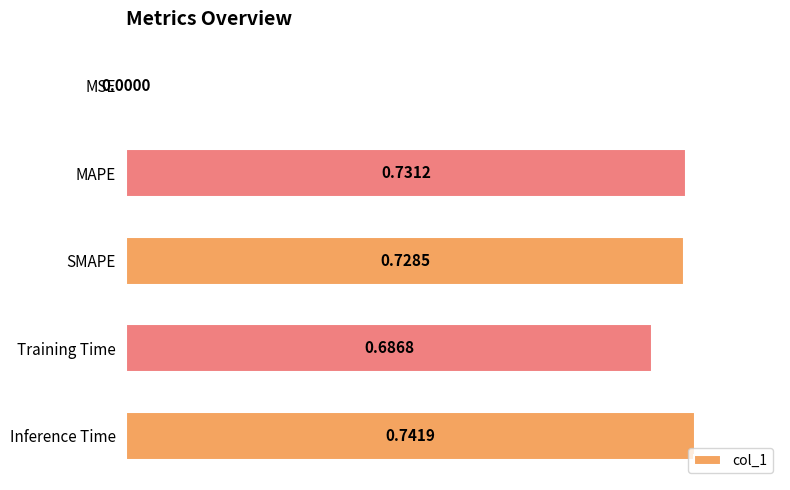

What is the sum of all values?

2.9